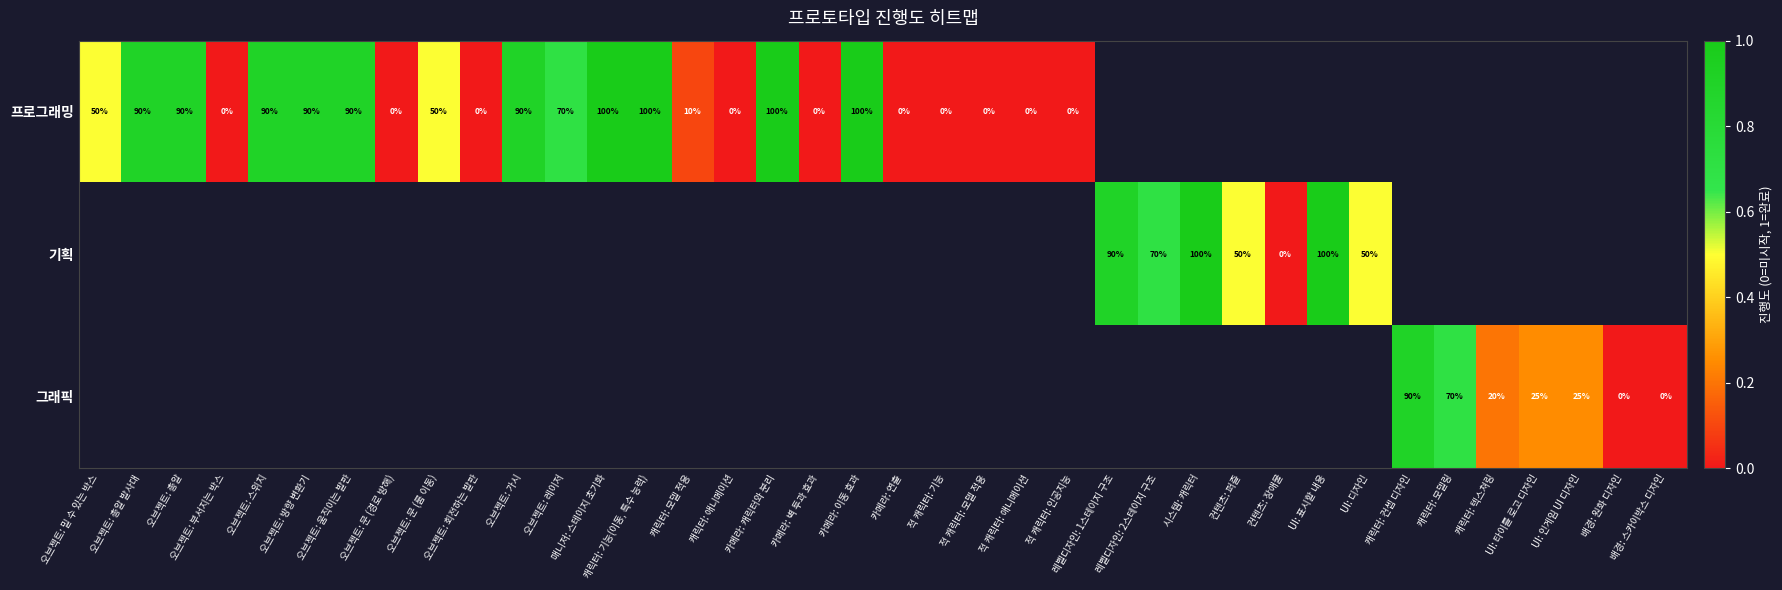

True or false: 그래픽 has a value of 25.0 at UI: 인게임 UI 디자인.

True